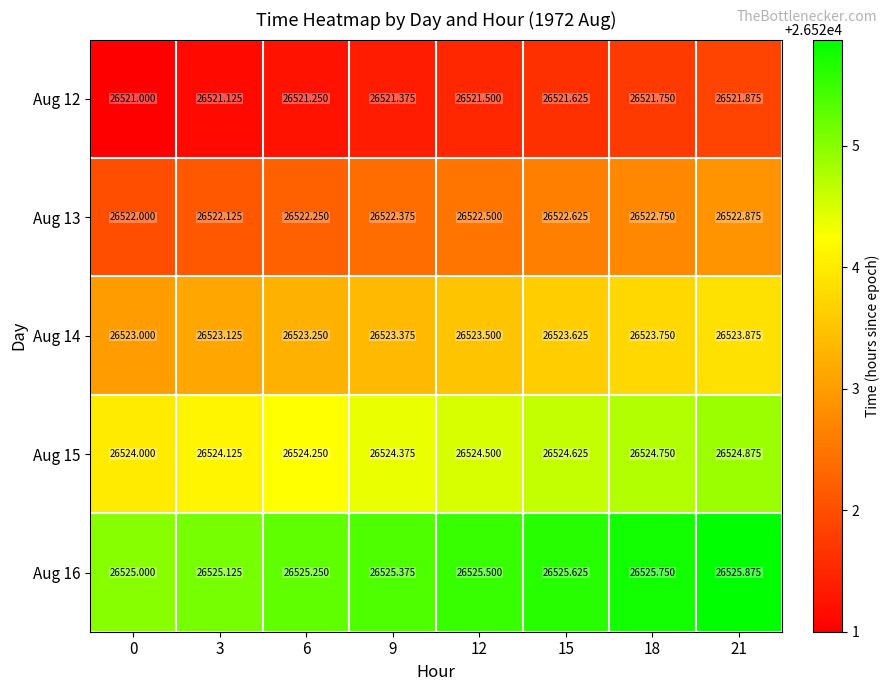

At which category is the sum across all series the highest?

21